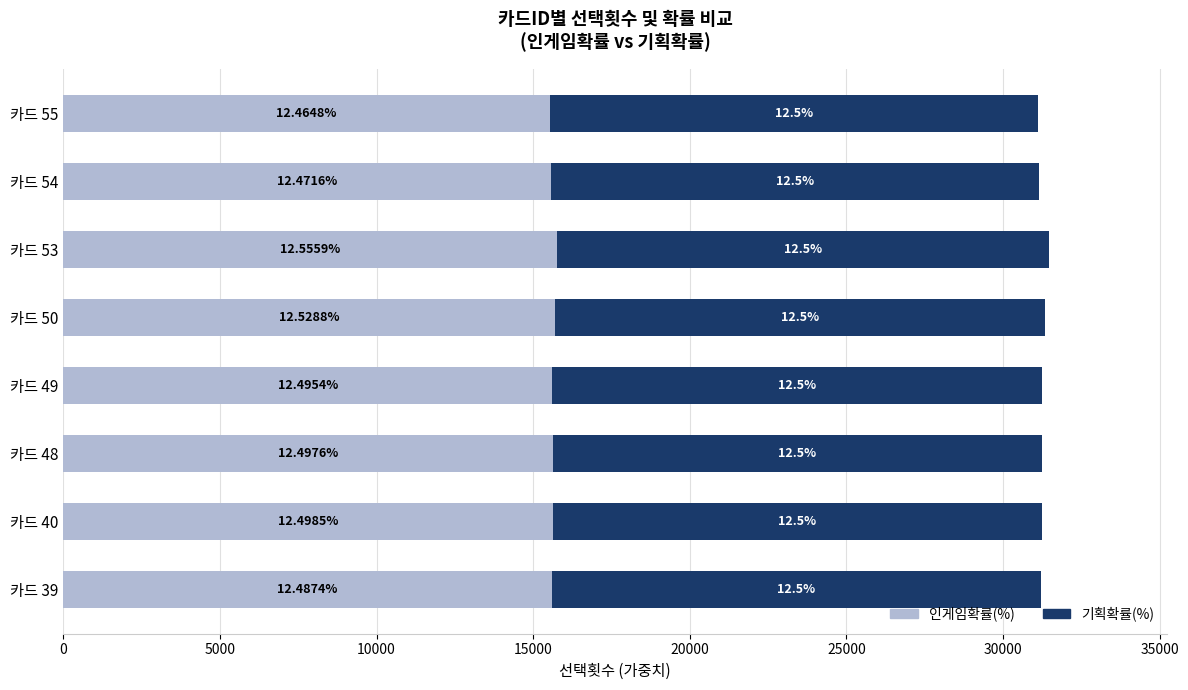

What are all the series names shown in the legend?

인게임확률(%), 기획확률(%)